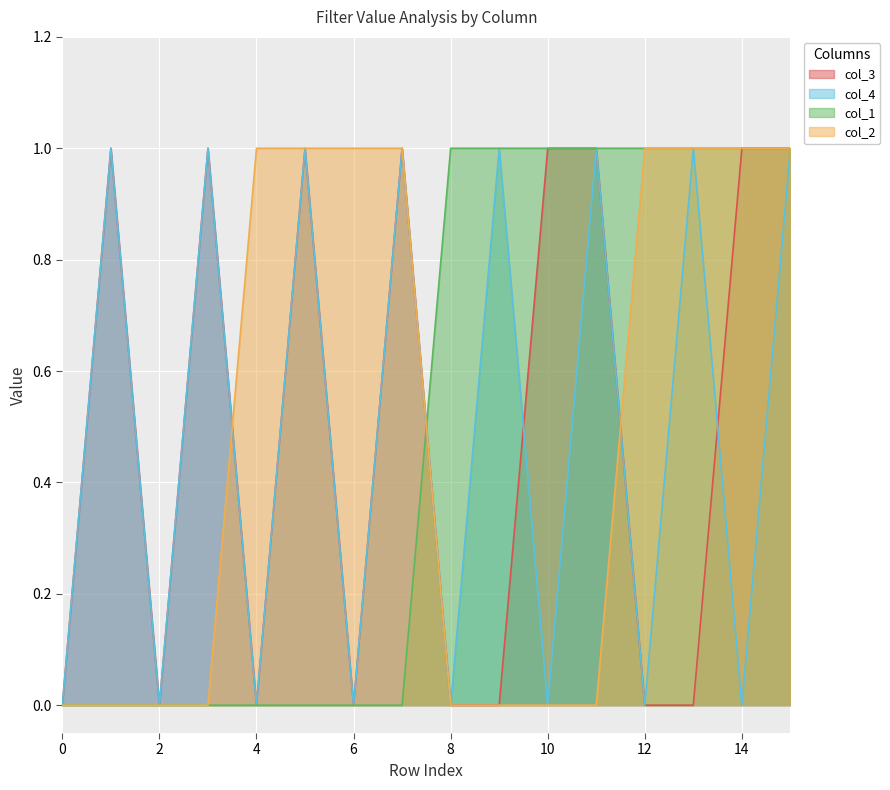

Where do col_3 and col_2 first cross each other?

3 and 4